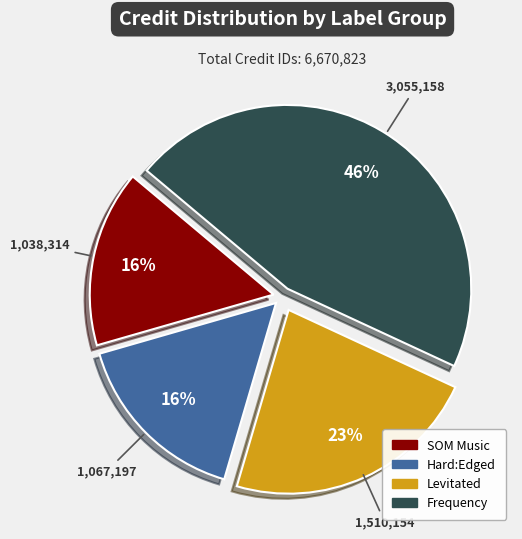

How many segments does this pie chart have?

4